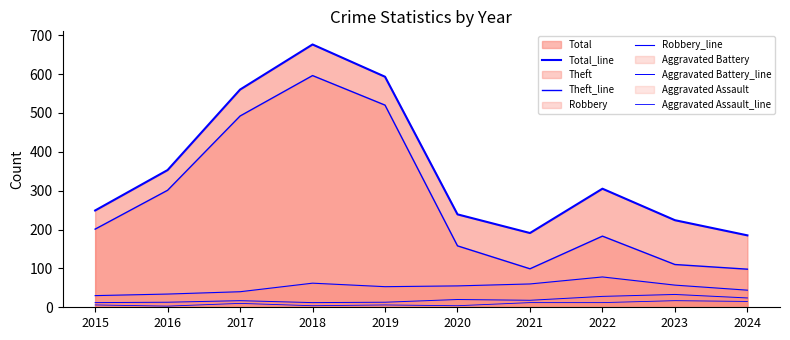

True or false: Robbery_line and Total_line intersect in this chart.

False